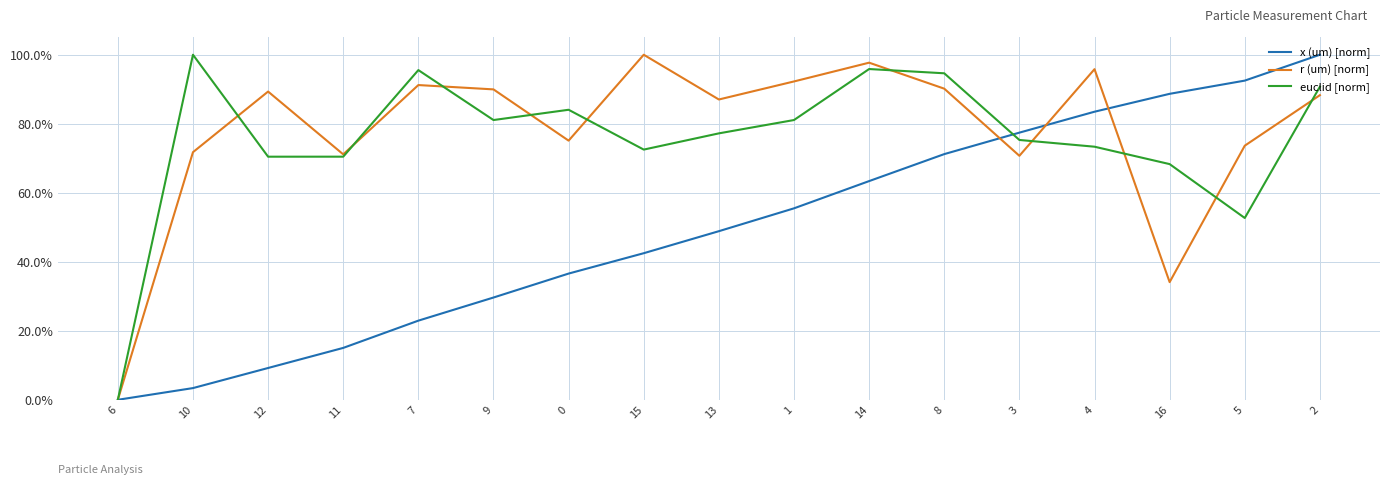

After their last crossing, which series has the higher values: euclid [norm] or x (um) [norm]?

x (um) [norm]